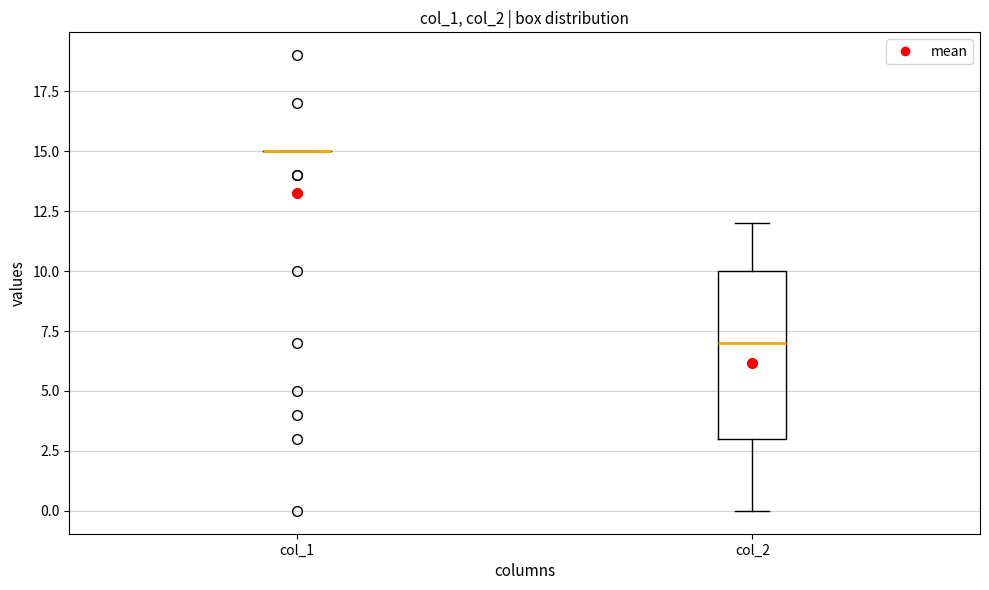

Comparing the boxes themselves (not the whiskers), which one is the tallest?

col_2